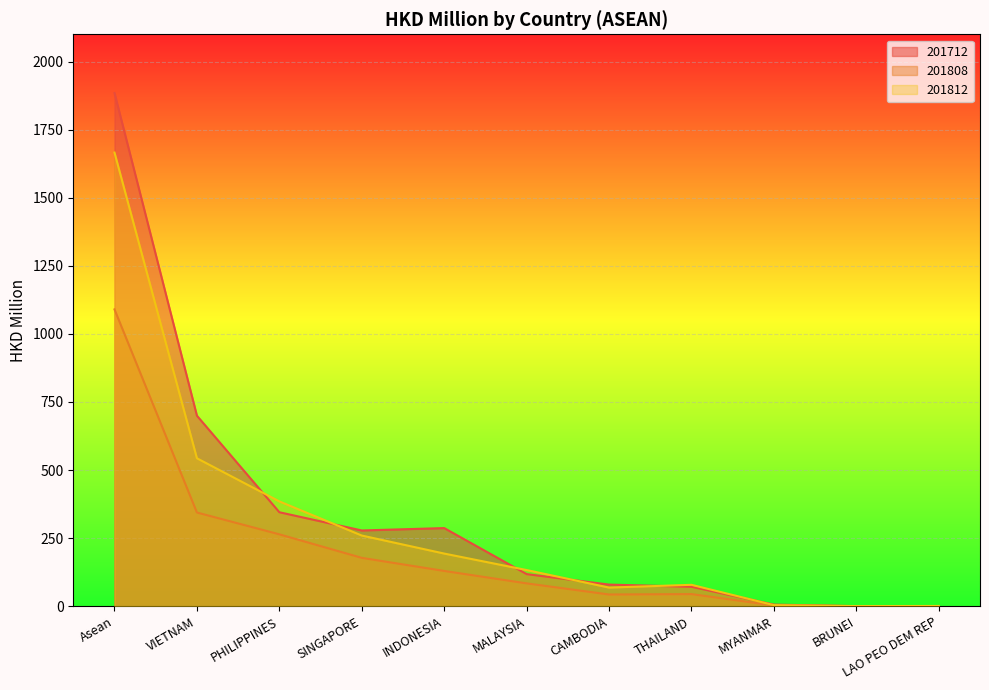

The 201812 series shows 259.5 at SINGAPORE. True or false?

True